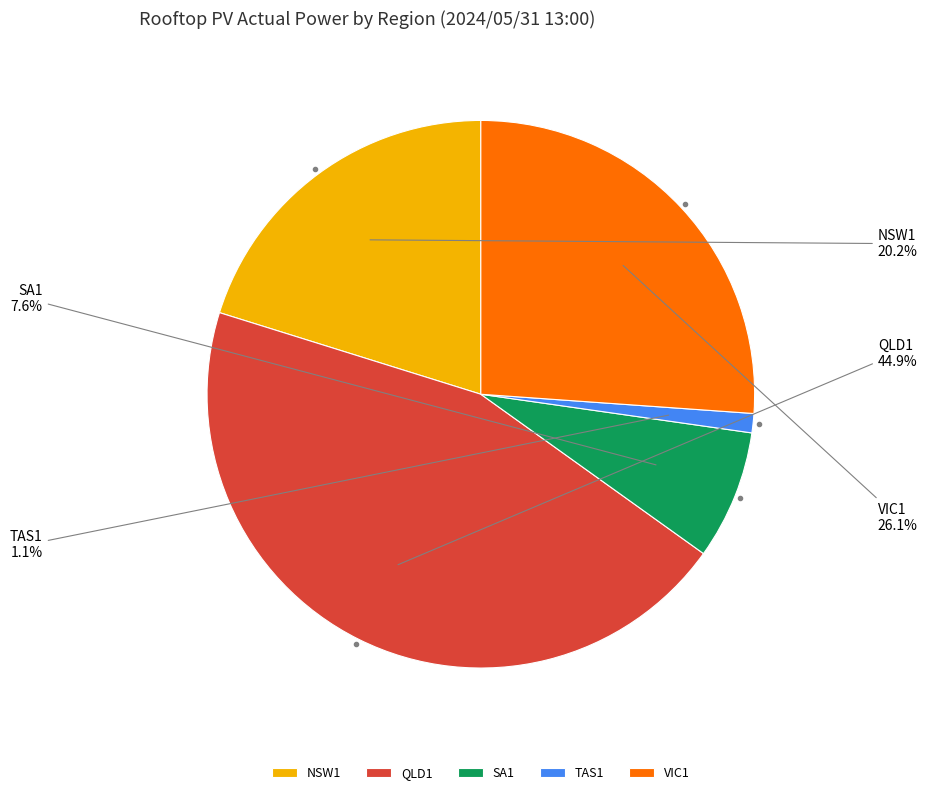

Is there a majority slice in this chart?

No